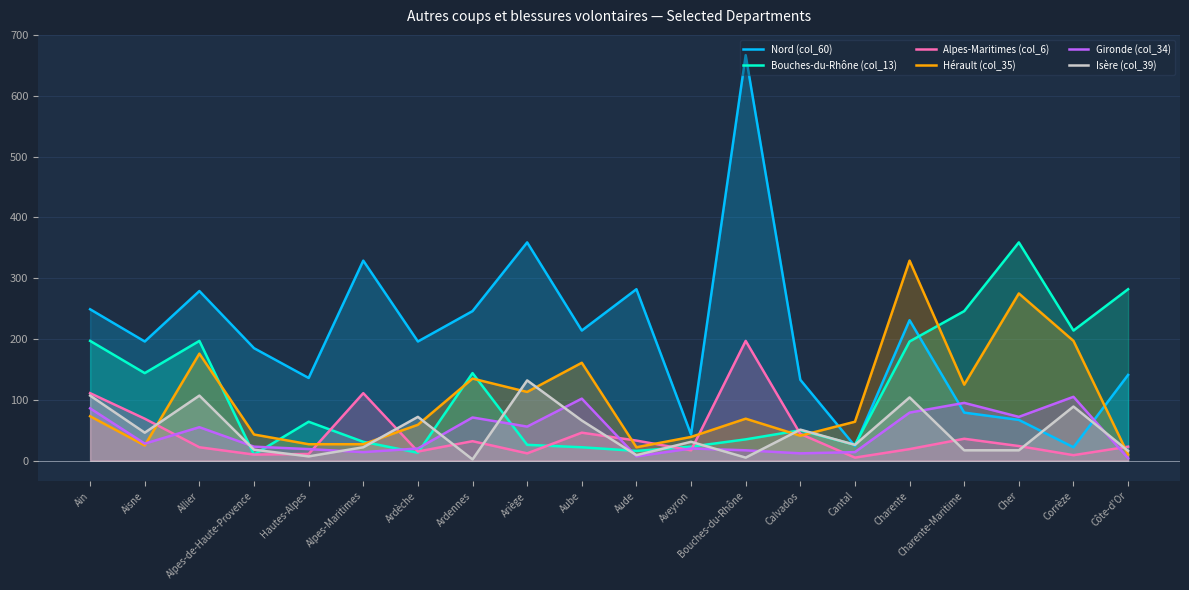

What is the minimum value shown in the chart?

2